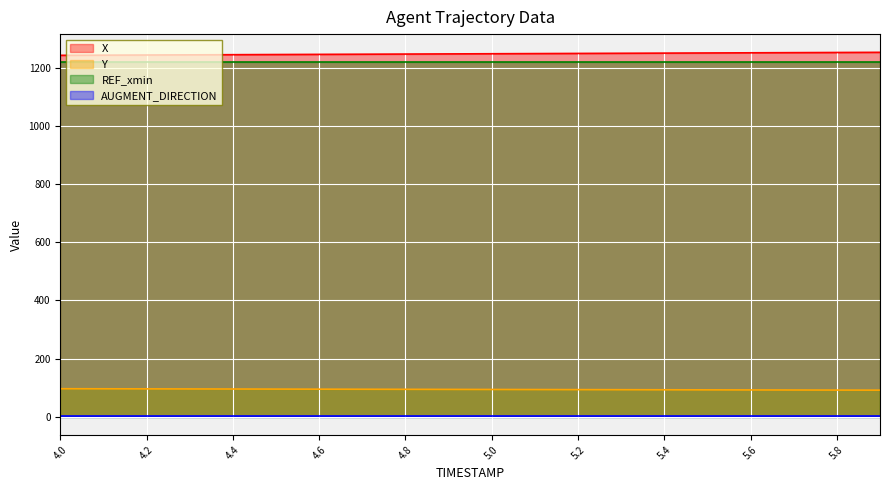

True or false: Y and X intersect in this chart.

False